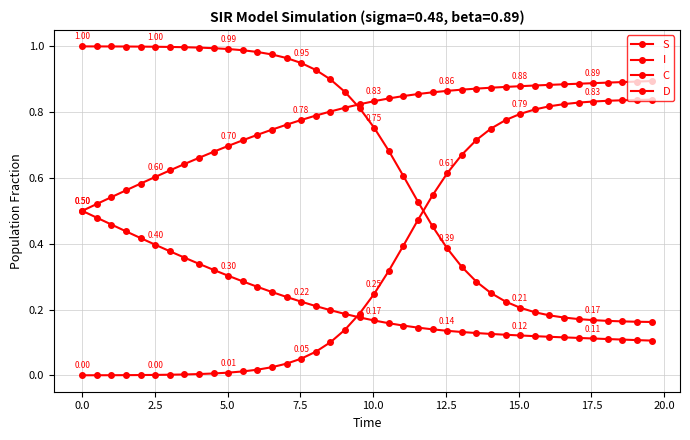

Count the number of data series in this chart.

4